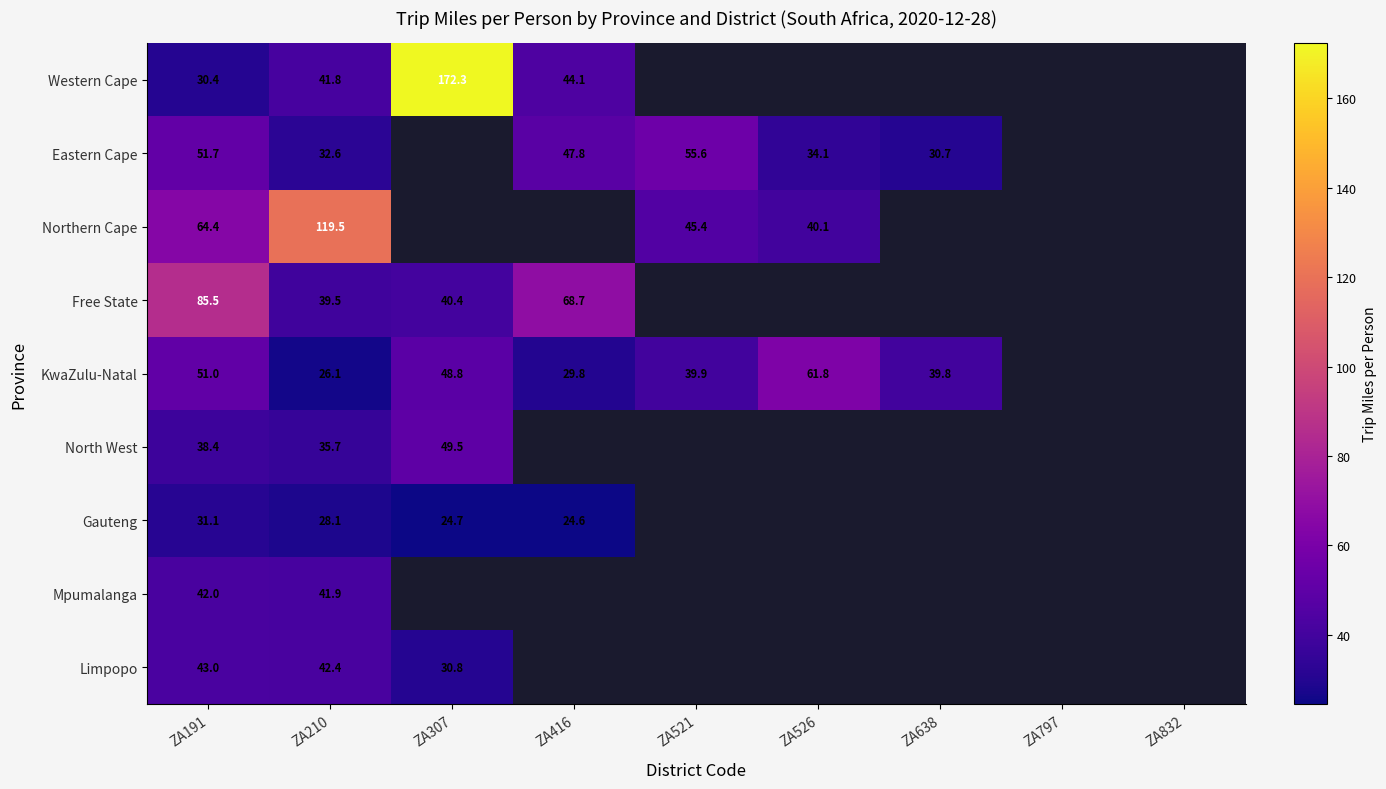

At ZA191, list the series in order from largest to smallest.

Free State, Northern Cape, Eastern Cape, KwaZulu-Natal, Limpopo, Mpumalanga, North West, Gauteng, Western Cape